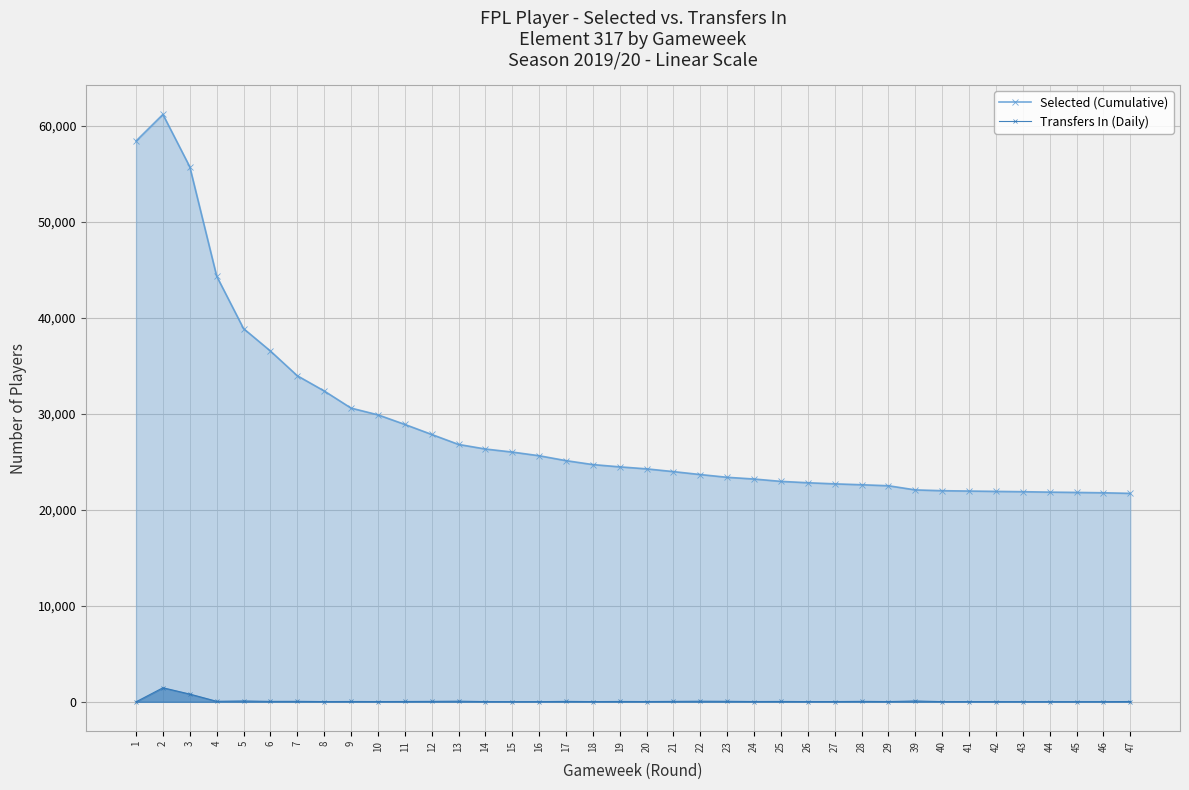

How many values in the Selected (Cumulative) series are below 24474?

19